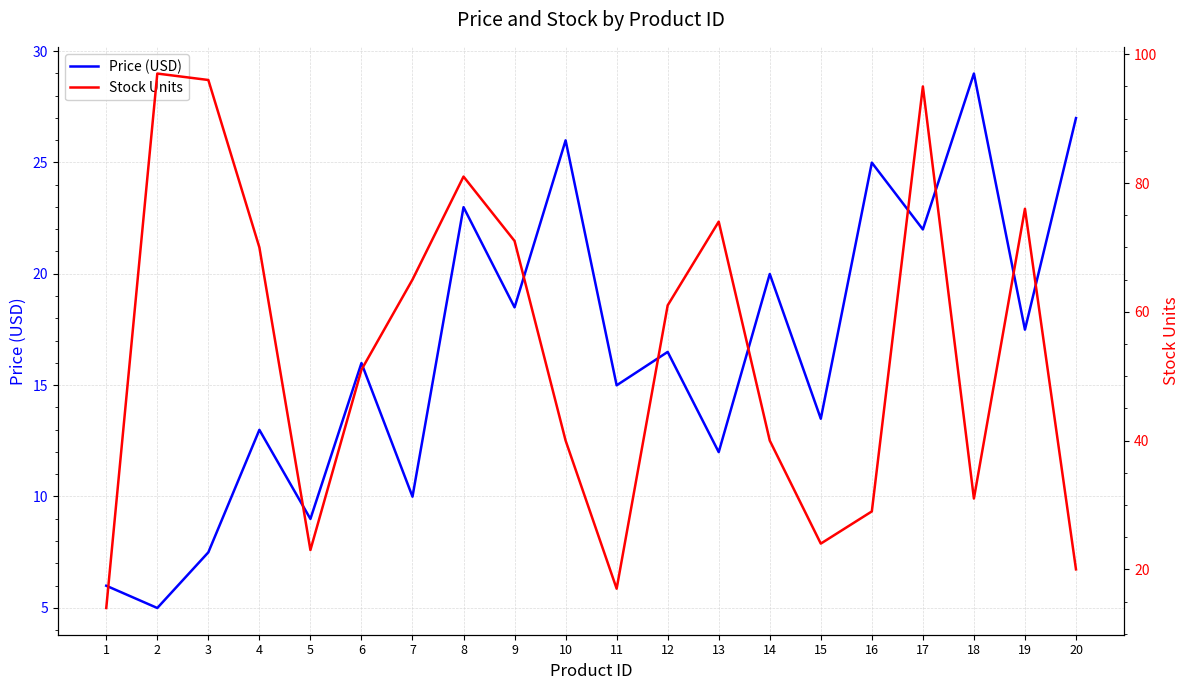

The value of Price (USD) at 16 is 25.0. True or false?

True